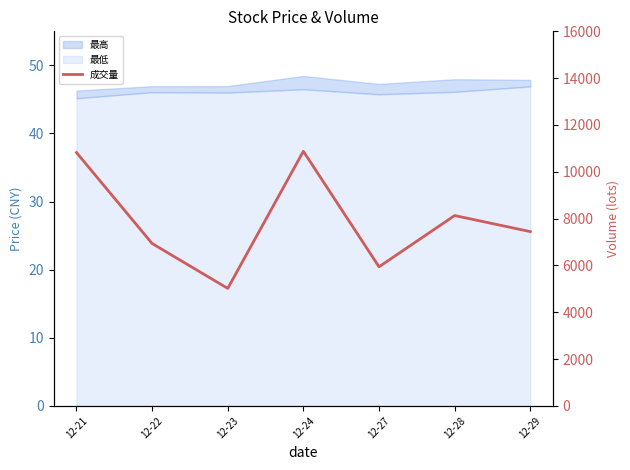

What value does the data have at 12-27?

5941.0